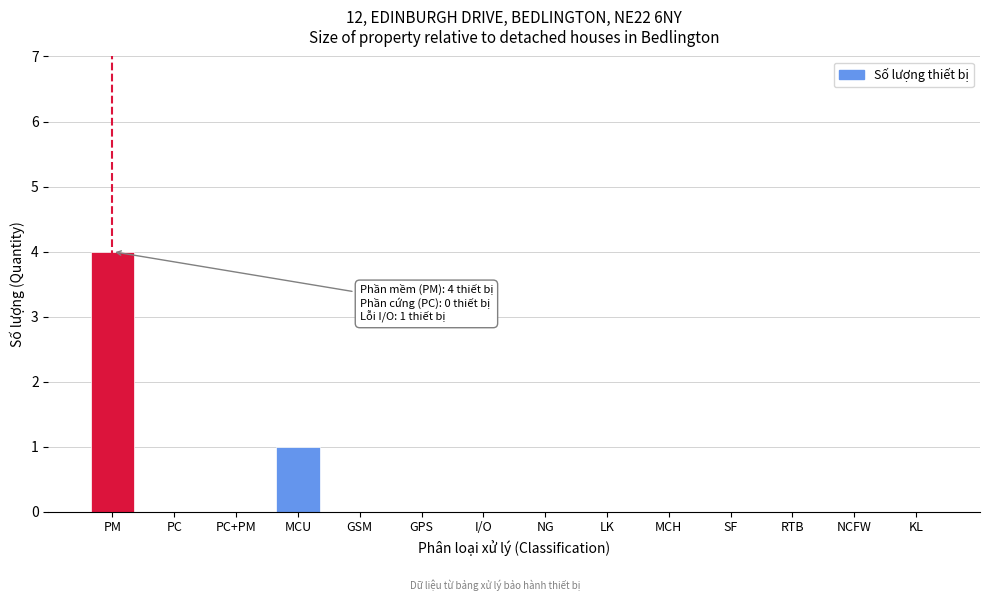

Reading left to right, transcribe all the data shown in this chart.

PM=4	PC=0	PC+PM=0	MCU=1	GSM=0	GPS=0	I/O=0	NG=0	LK=0	MCH=0	SF=0	RTB=0	NCFW=0	KL=0